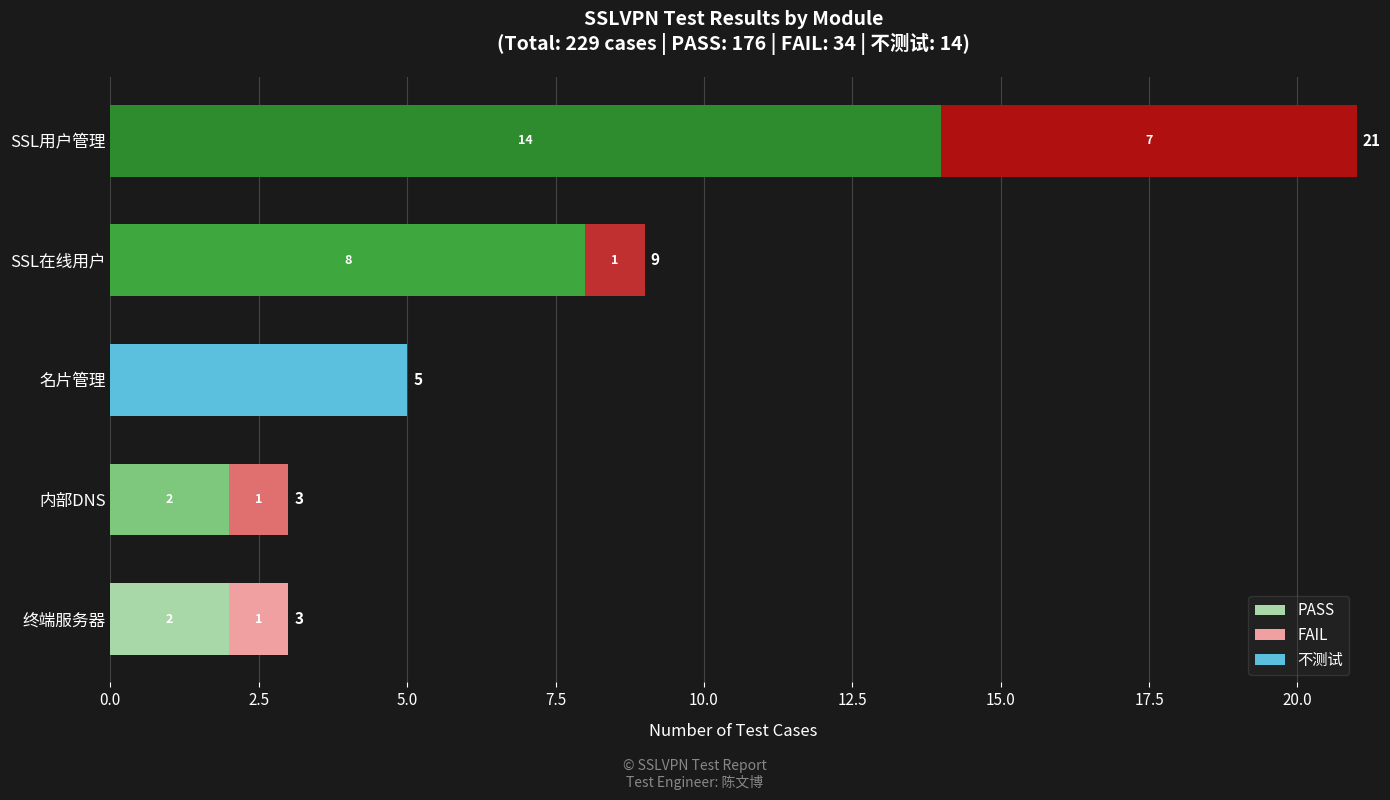

What is the total value across all series at SSL在线用户?

9